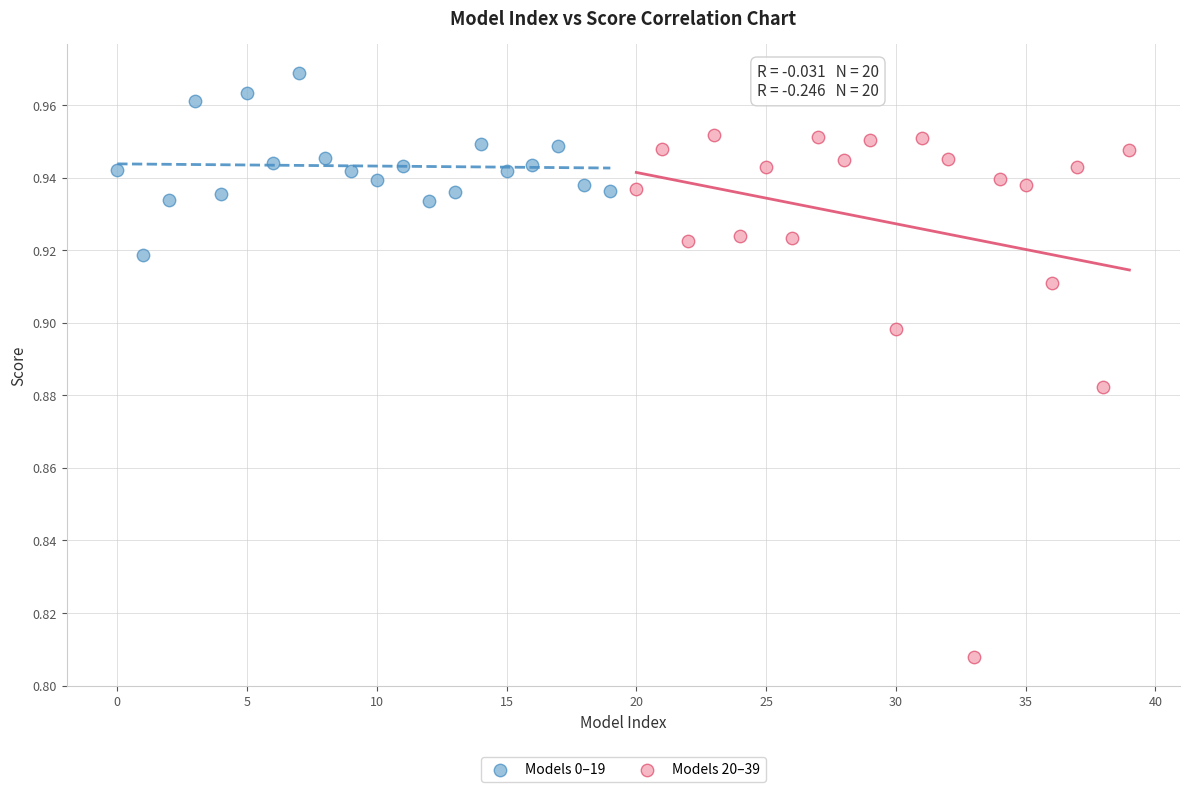

Which series reaches the maximum Y coordinate?

Models 0–19